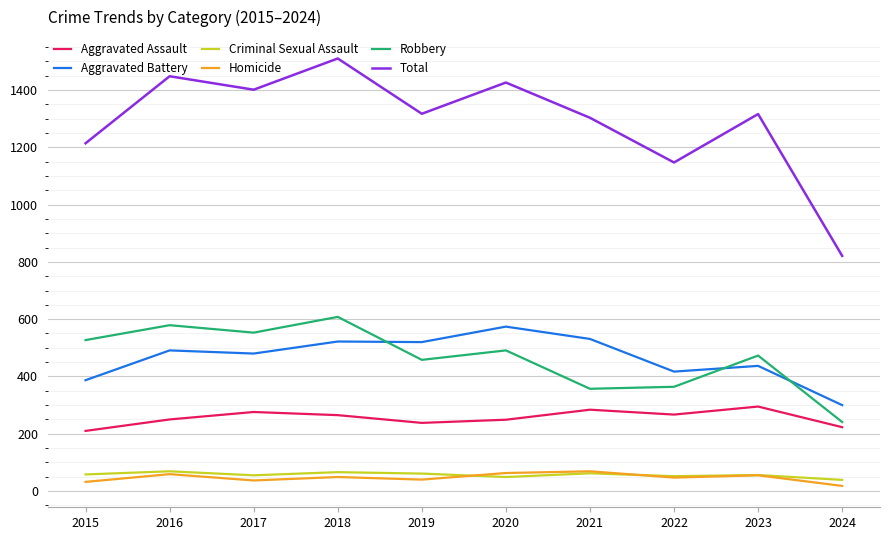

What is the approximate value of Robbery at 2017?

553